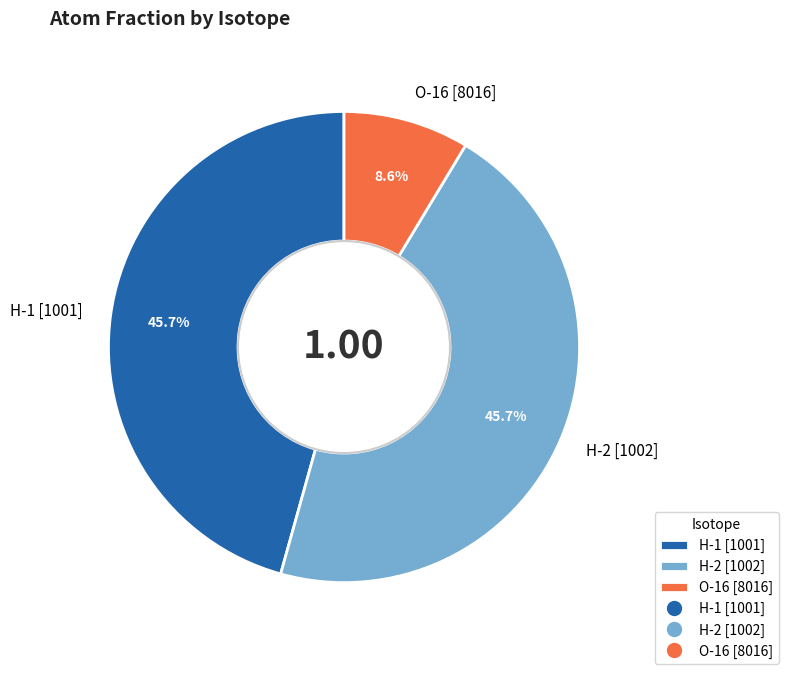

How many slices are in this pie chart?

3